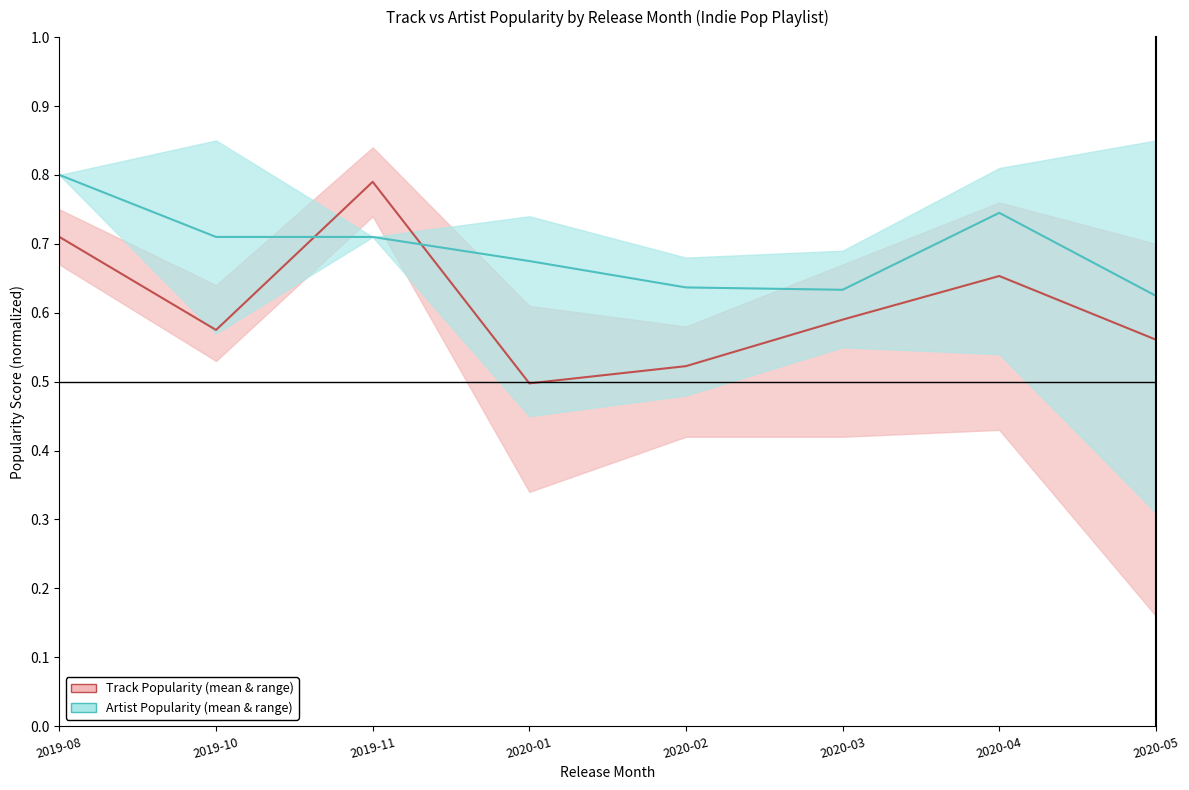

Does the chart display data point markers on the line(s)?

No